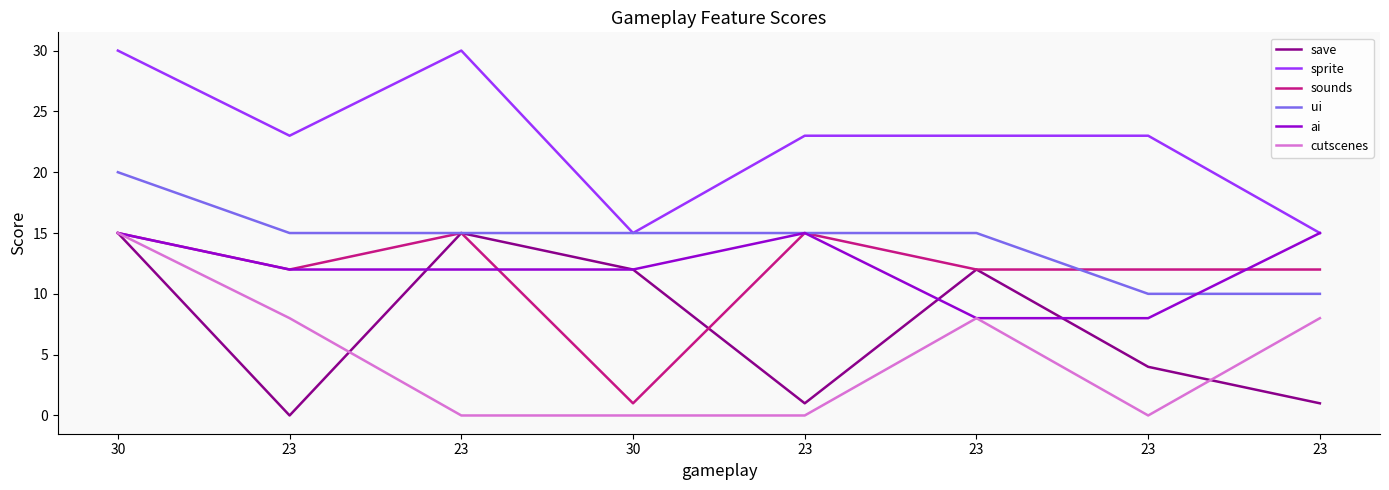

What are all the series names shown in the legend?

save, sprite, sounds, ui, ai, cutscenes